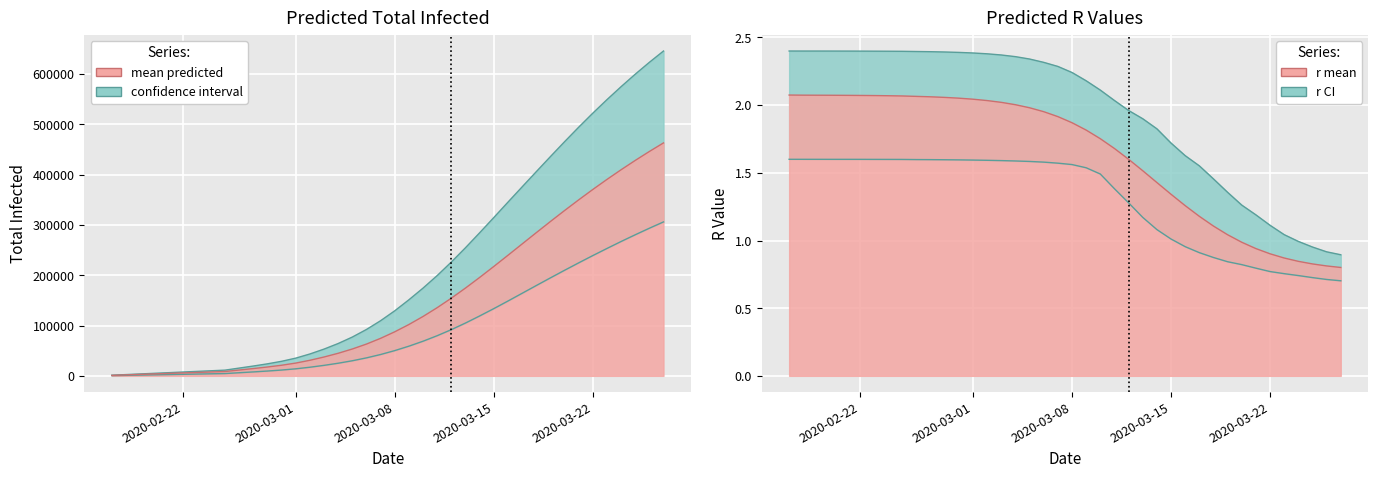

How many data points in predicted_total_infected_mean are less than 87565?

20